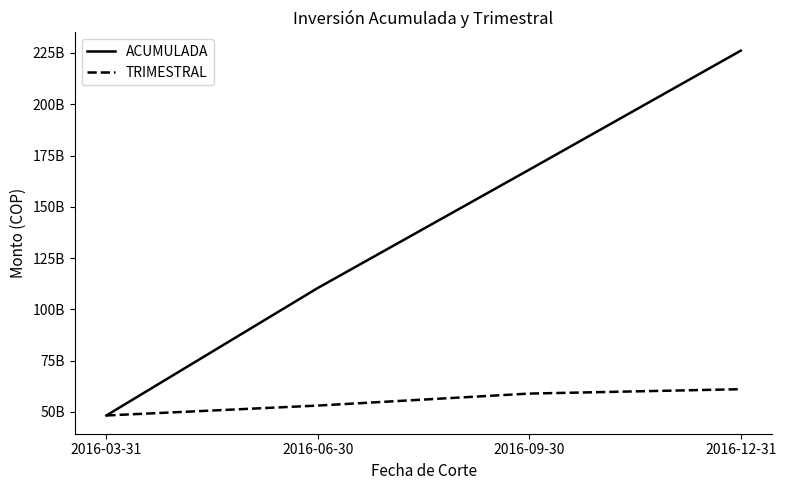

Rank the series by their maximum value, from lowest to highest.

TRIMESTRAL, ACUMULADA